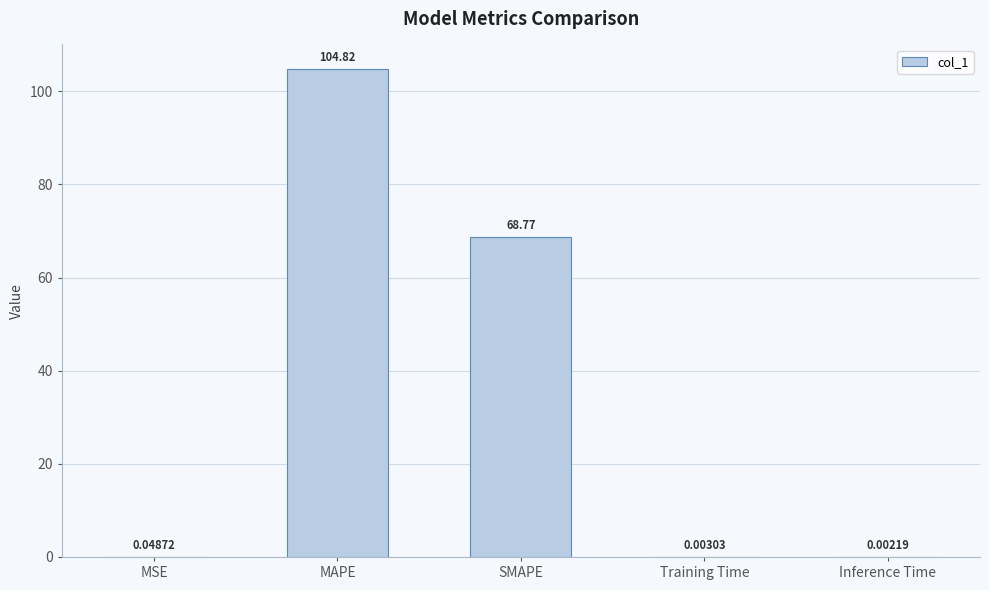

At which category does the chart reach its peak across all series?

MAPE